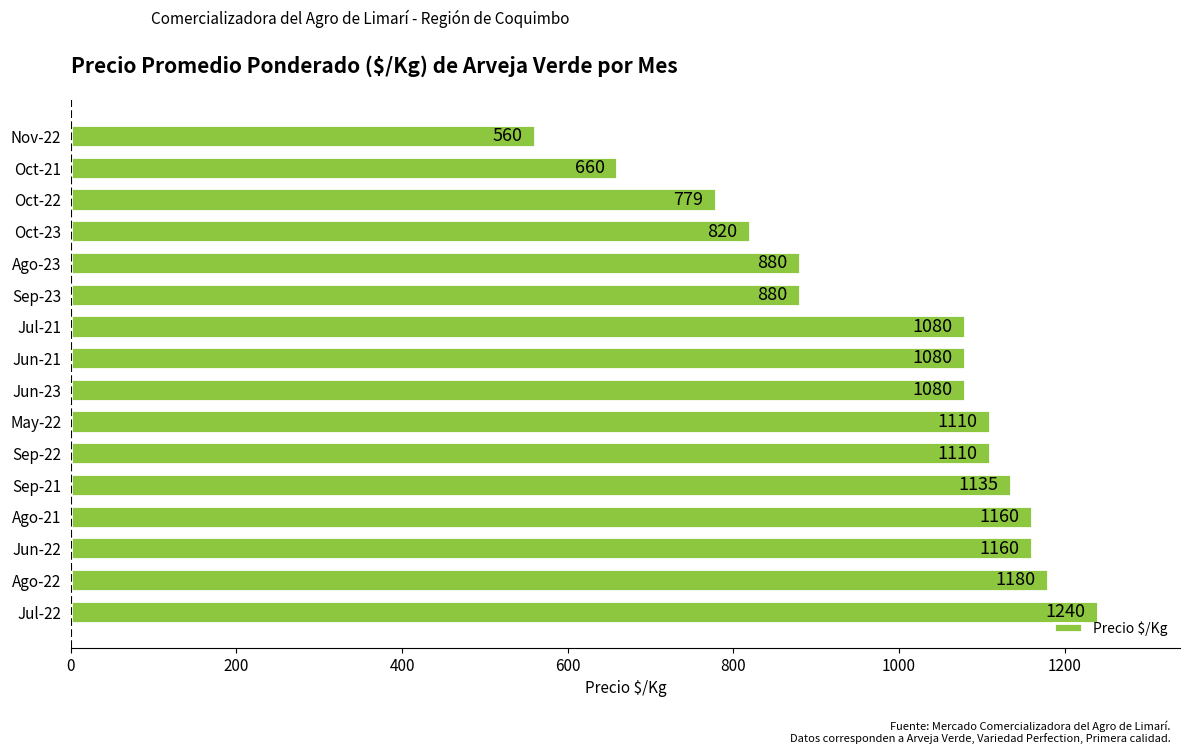

Are the bars grouped side by side (vs. stacked)?

No